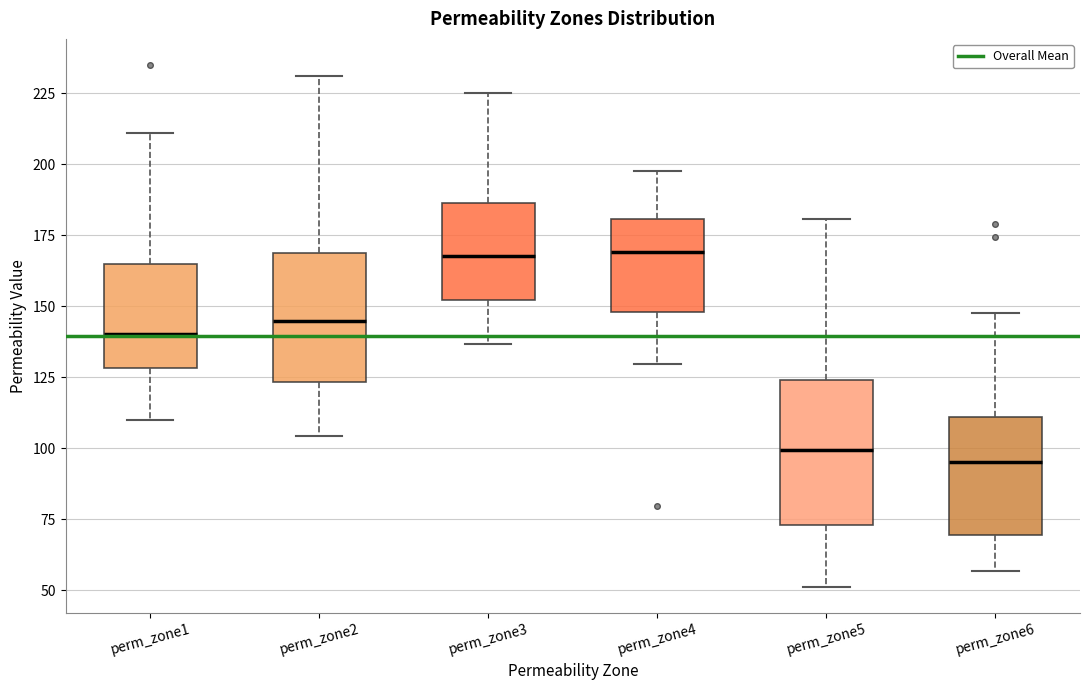

Where does the median line of the box for perm_zone2 sit on the y-axis? The values are not printed on the chart, so give them approximately, as read against the axis.

145